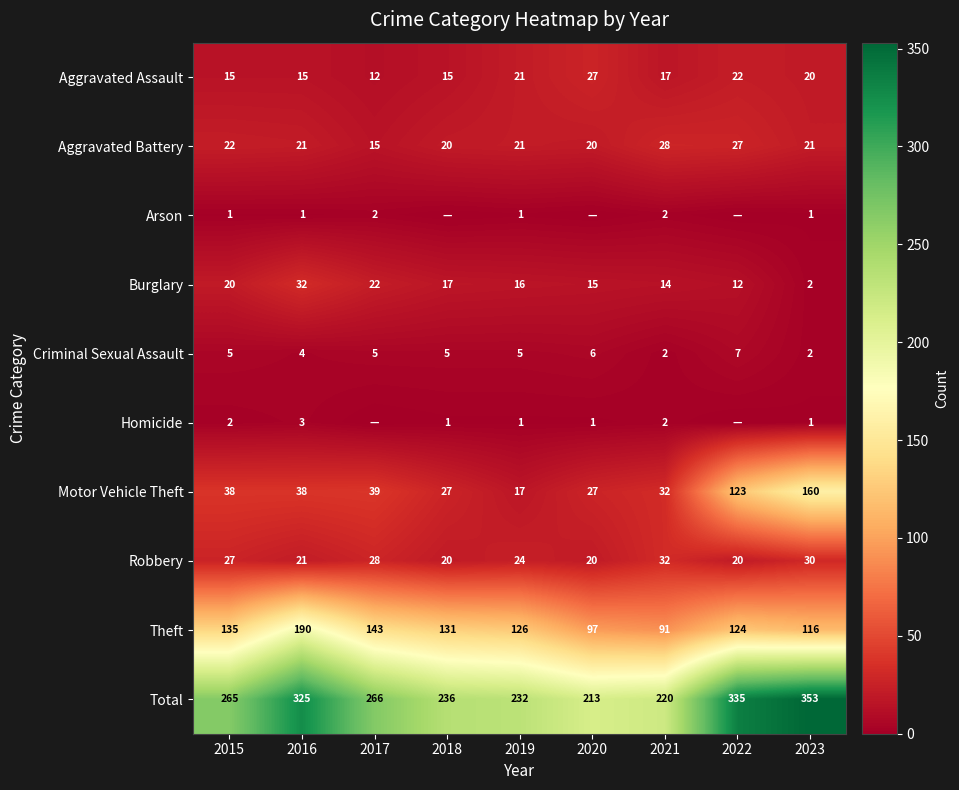

The value of Total at 2015 is 352. True or false?

False